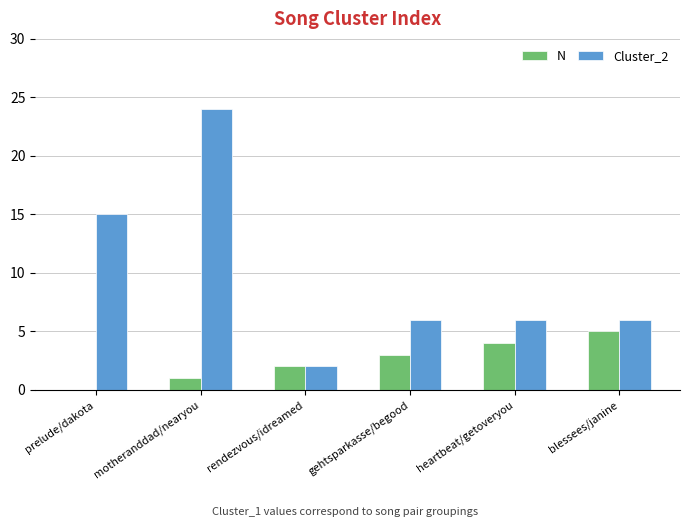

What is the sum of all N values?

15